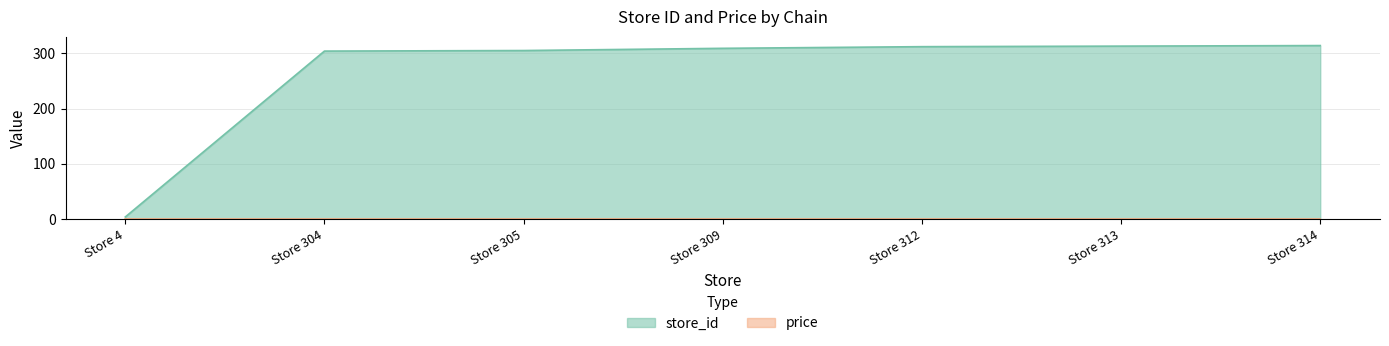

List the labels in order of value, smallest first.

Store 4, Store 304, Store 305, Store 309, Store 312, Store 313, Store 314